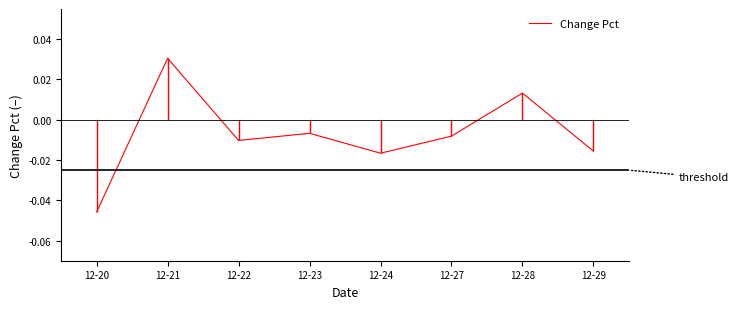

Where is the first local maximum?

12-21